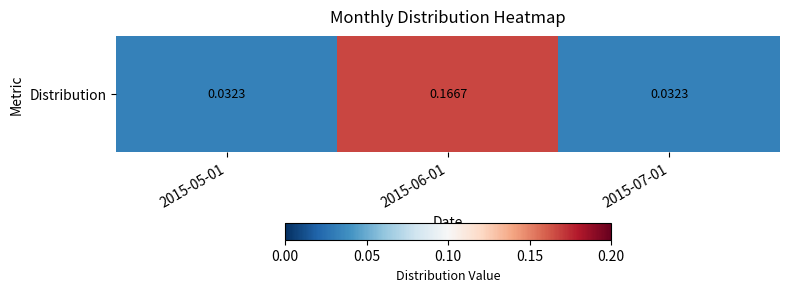

At which label is the value closest to 0?

2015-05-01